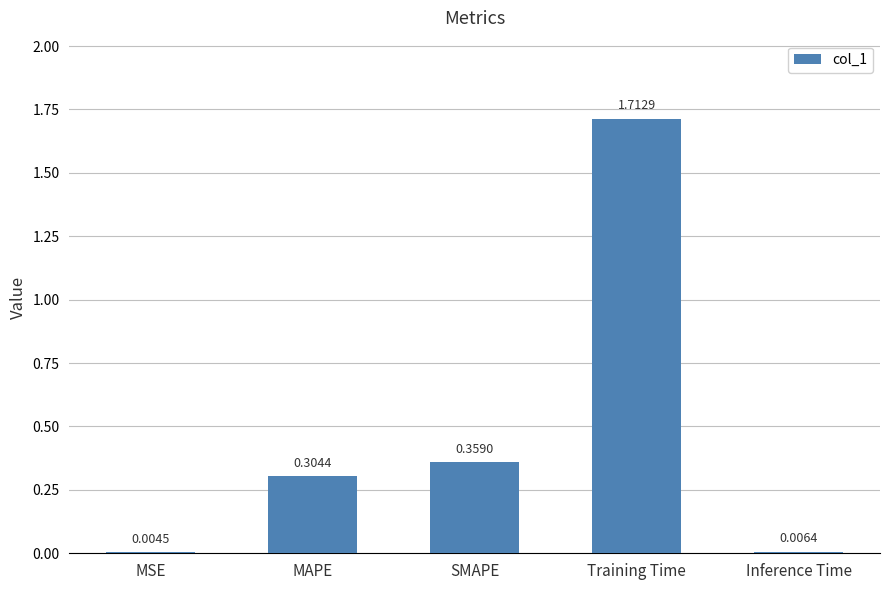

At which label is the value closest to 0?

MSE